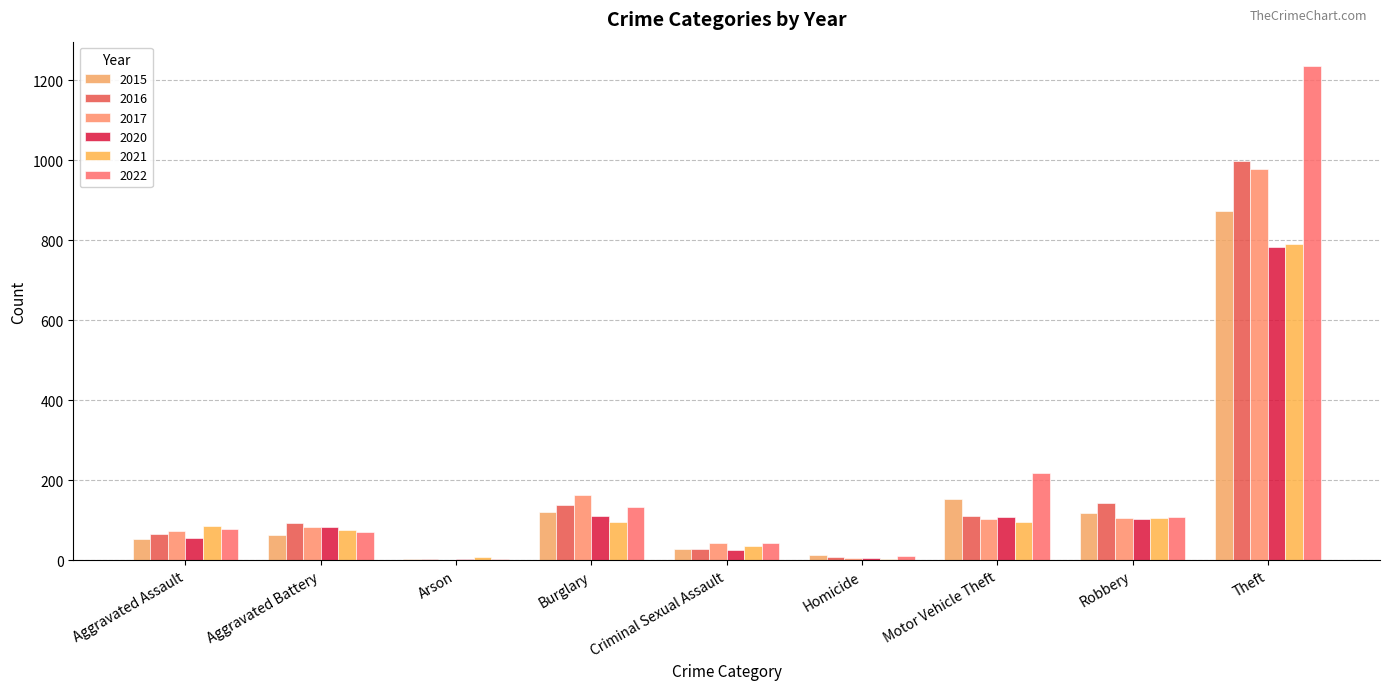

Does the chart contain stacked bars?

No